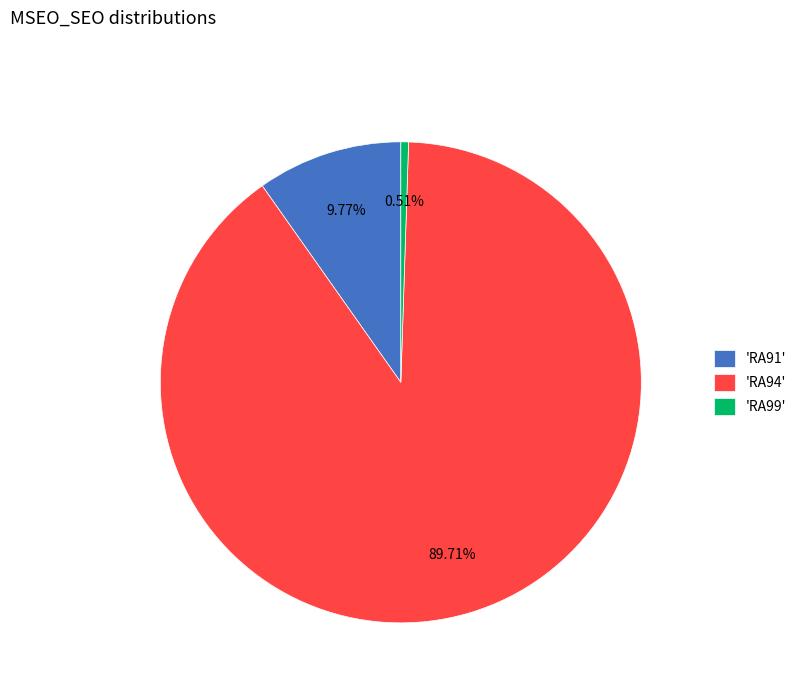

Which category has the smallest portion of the pie?

'RA99'